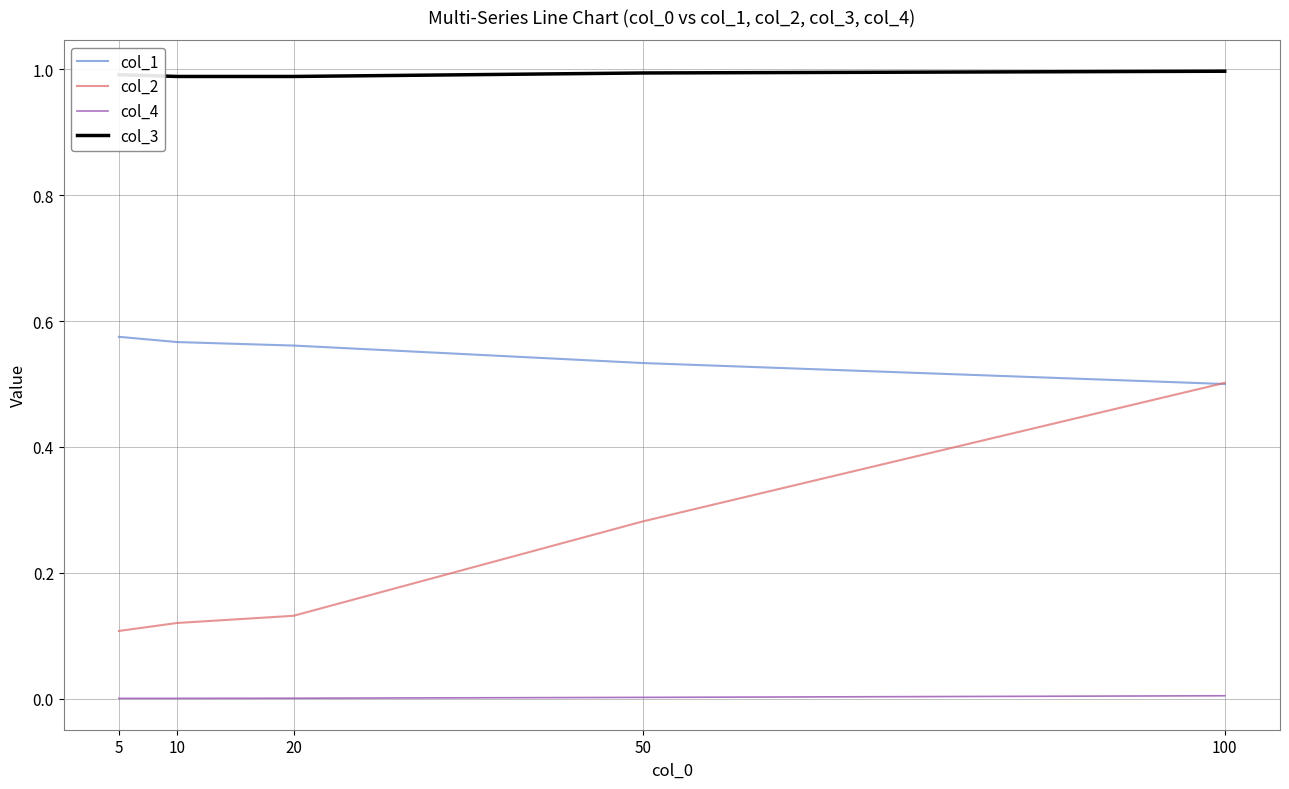

At which label does col_2 reach its peak?

100